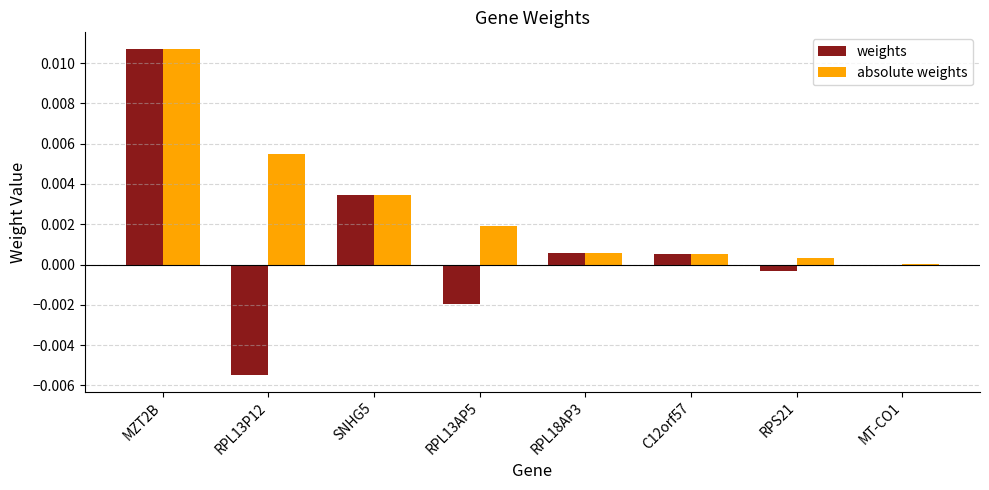

At which label does weights first exceed 0?

MZT2B